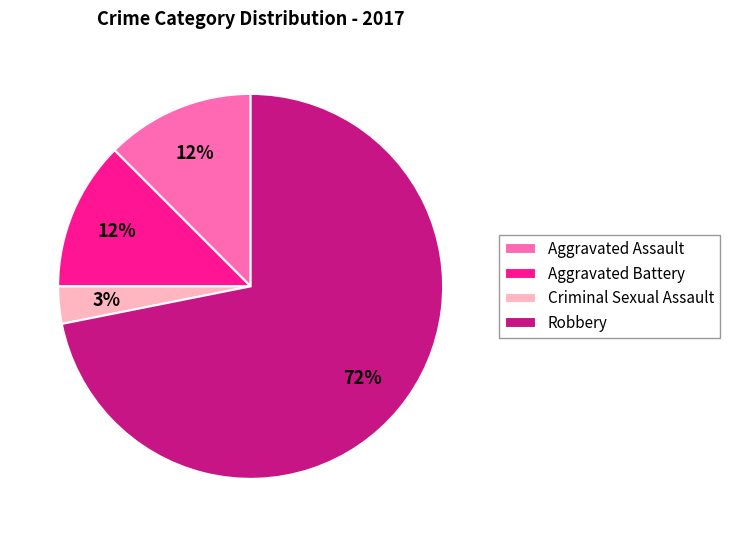

What is the ratio of the value at Aggravated Assault to the value at Aggravated Battery?

1.0